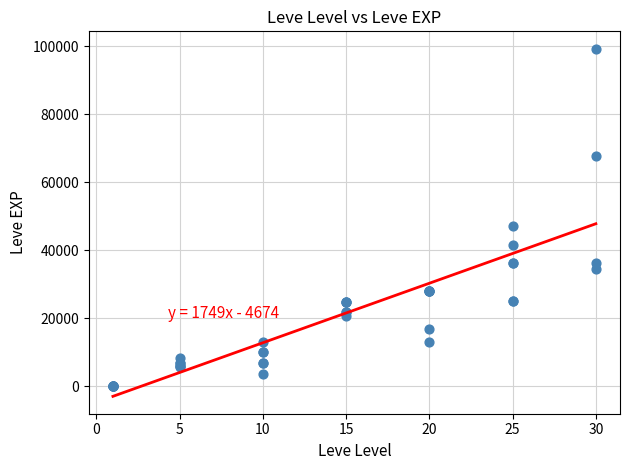

What Y value in the scatter plot is closest to 49610?

47200